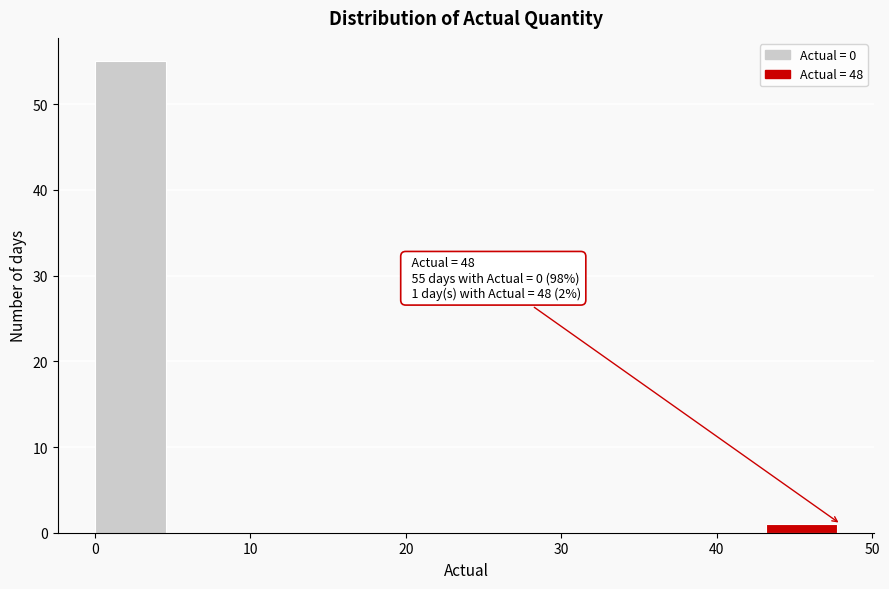

Over which range of the x-axis is the bar tallest?

0.0 to 4.8